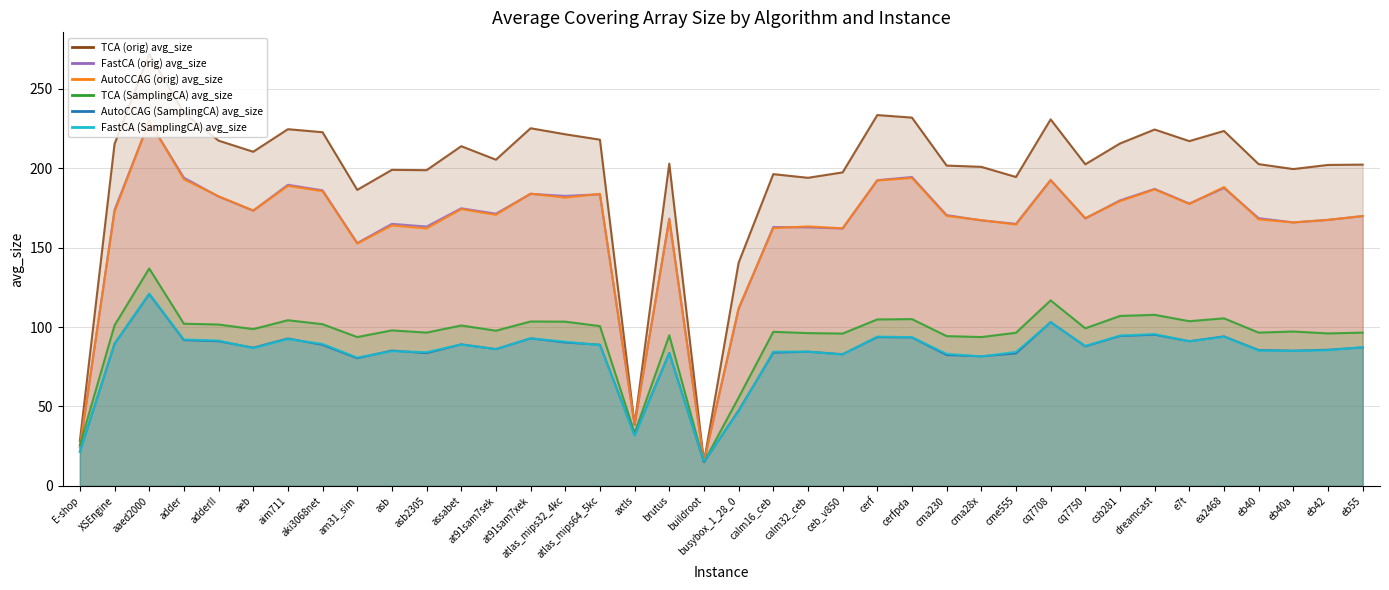

After their last crossing, which series has the higher values: AutoCCAG (orig) avg_size or FastCA (SamplingCA) avg_size?

AutoCCAG (orig) avg_size